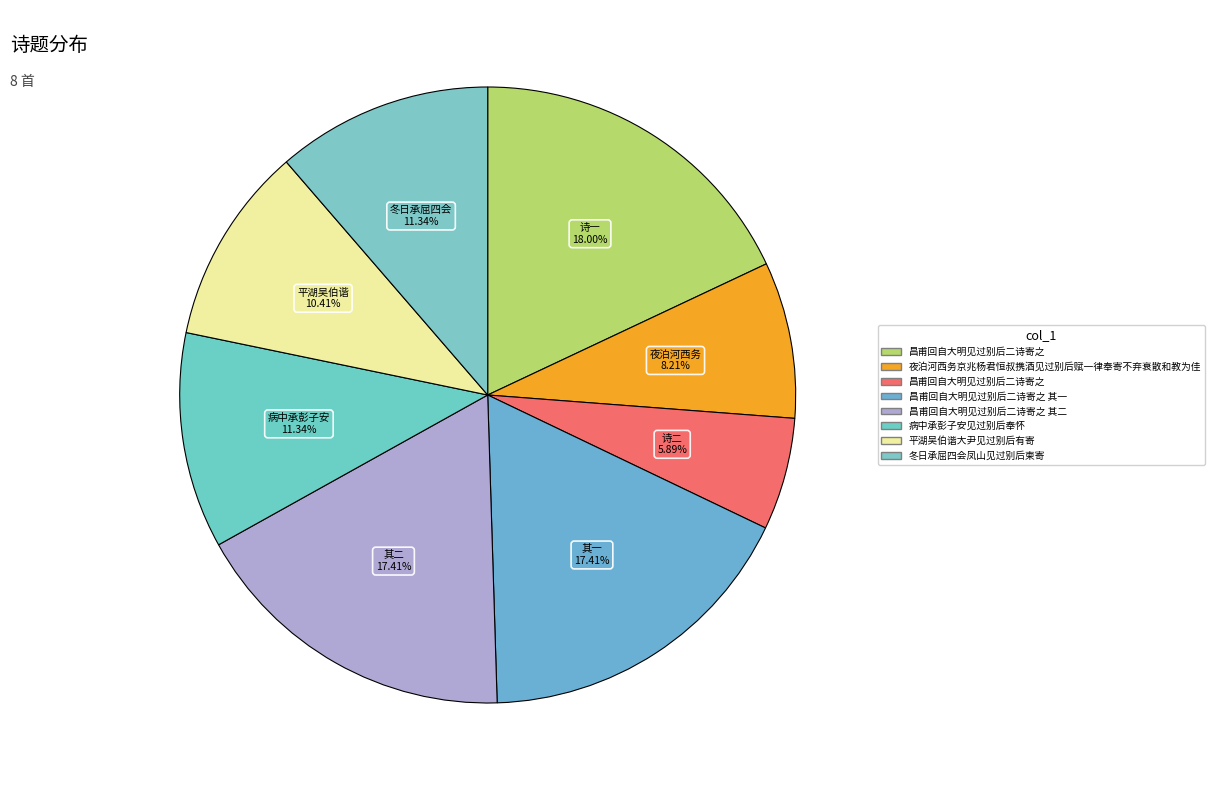

Count the number of slices in the pie.

8